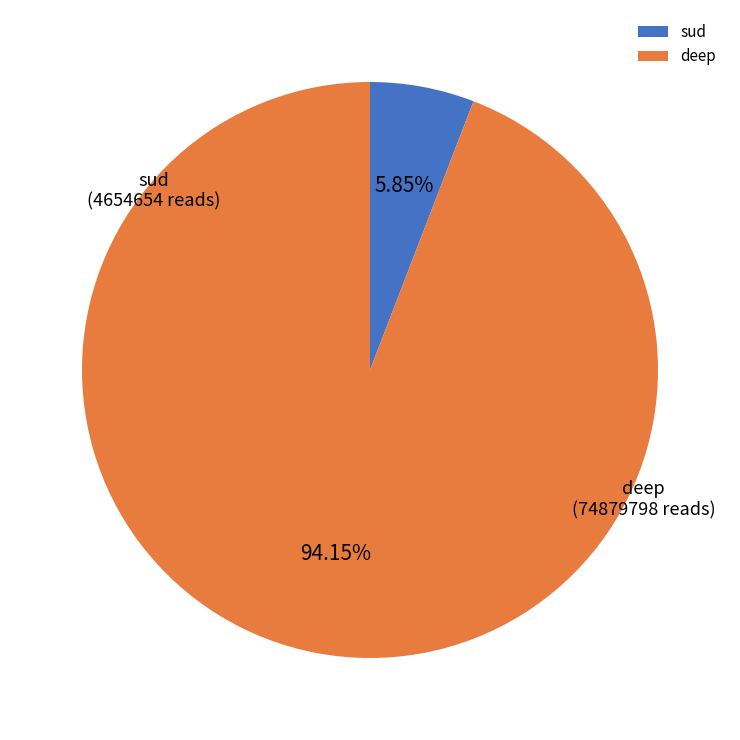

Which has a higher value, sud or deep?

deep